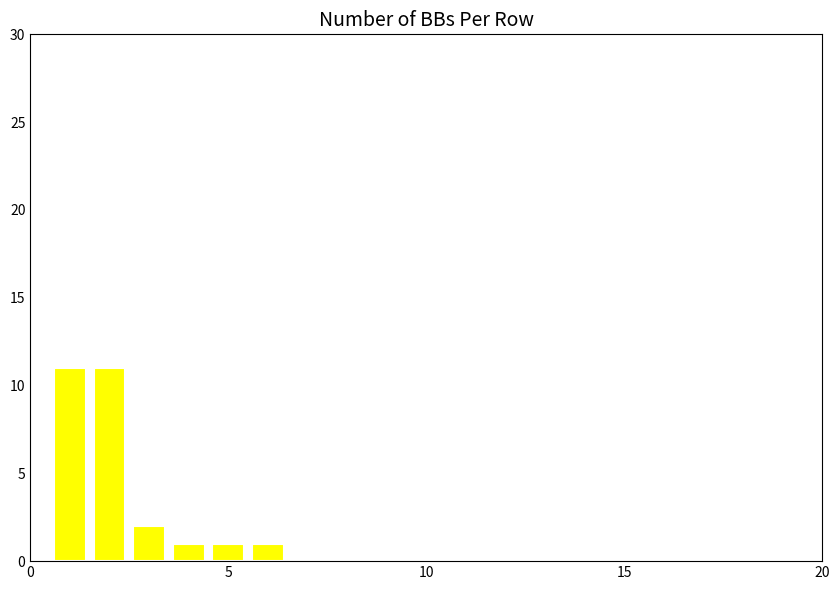

What is the difference between the maximum and minimum values?

10